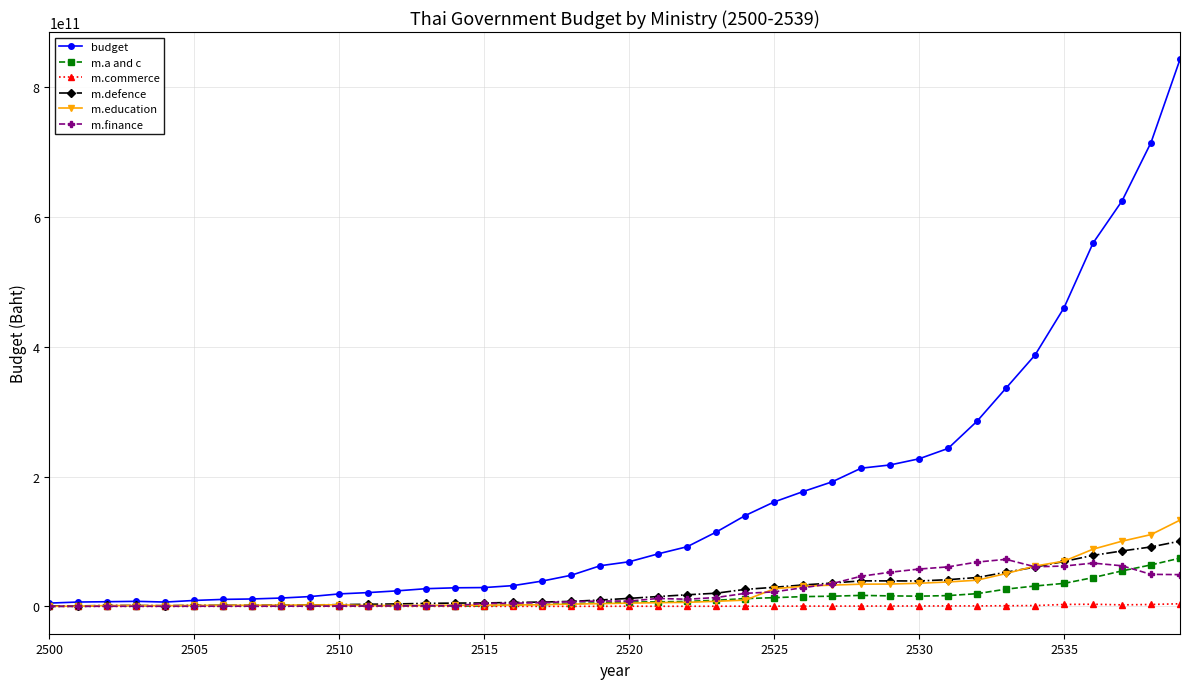

At how many categories does at least one series exceed 260731392739?

8